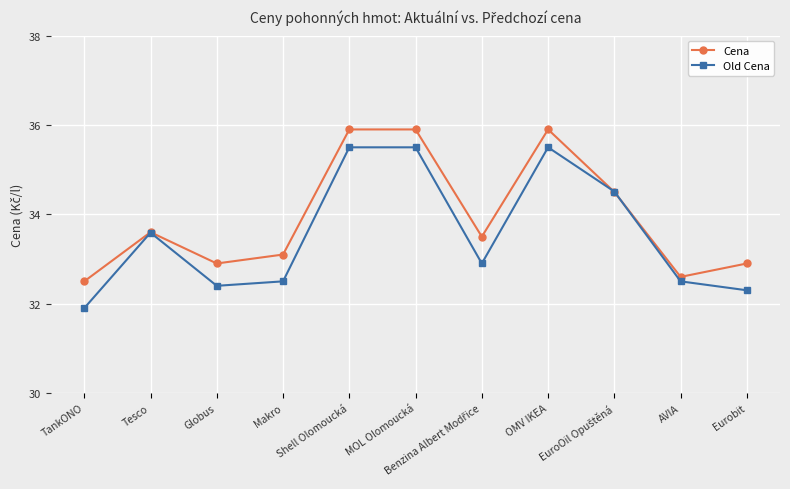

The Old Cena series shows 32.4 at Globus. True or false?

True